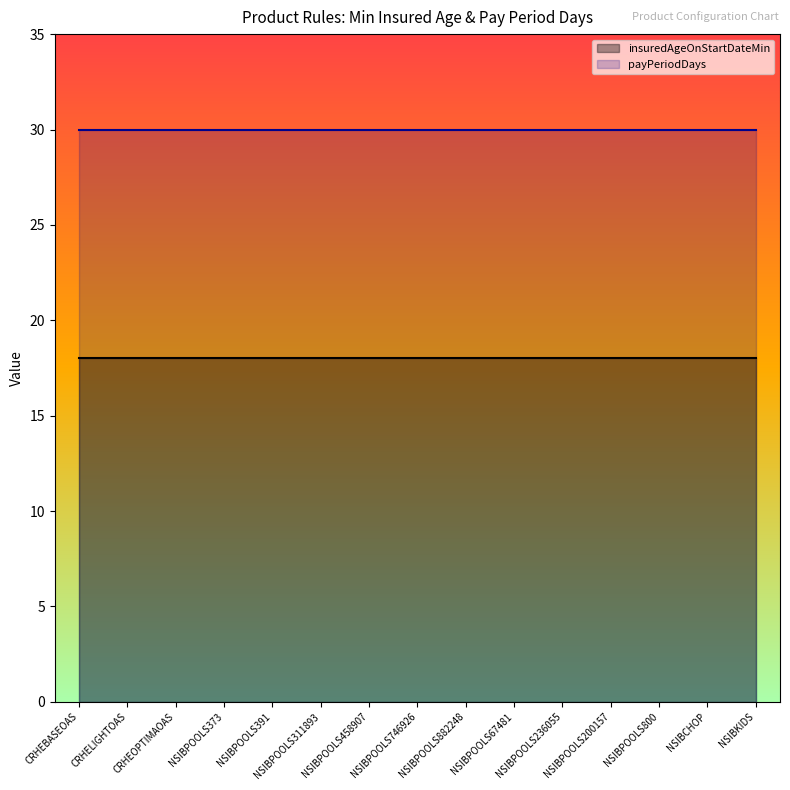

Rank the series at NSIBPOOLS882248 from highest to lowest value.

payPeriodDays, insuredAgeOnStartDateMin